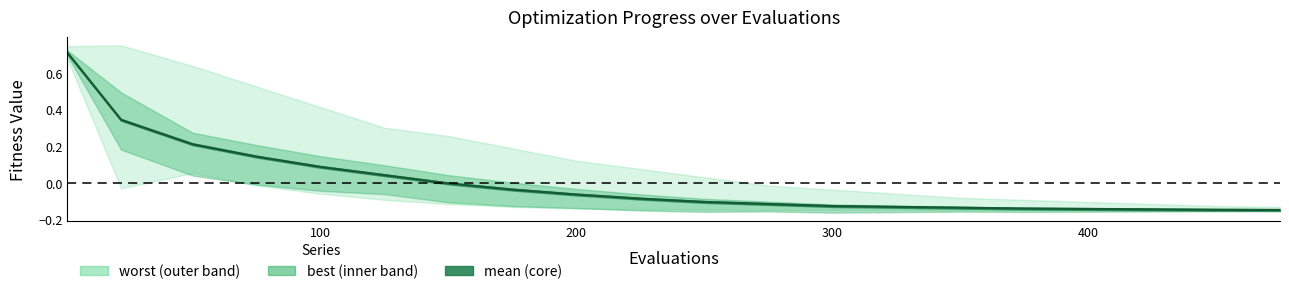

Is it true that the value at 18 is -0.1?

False